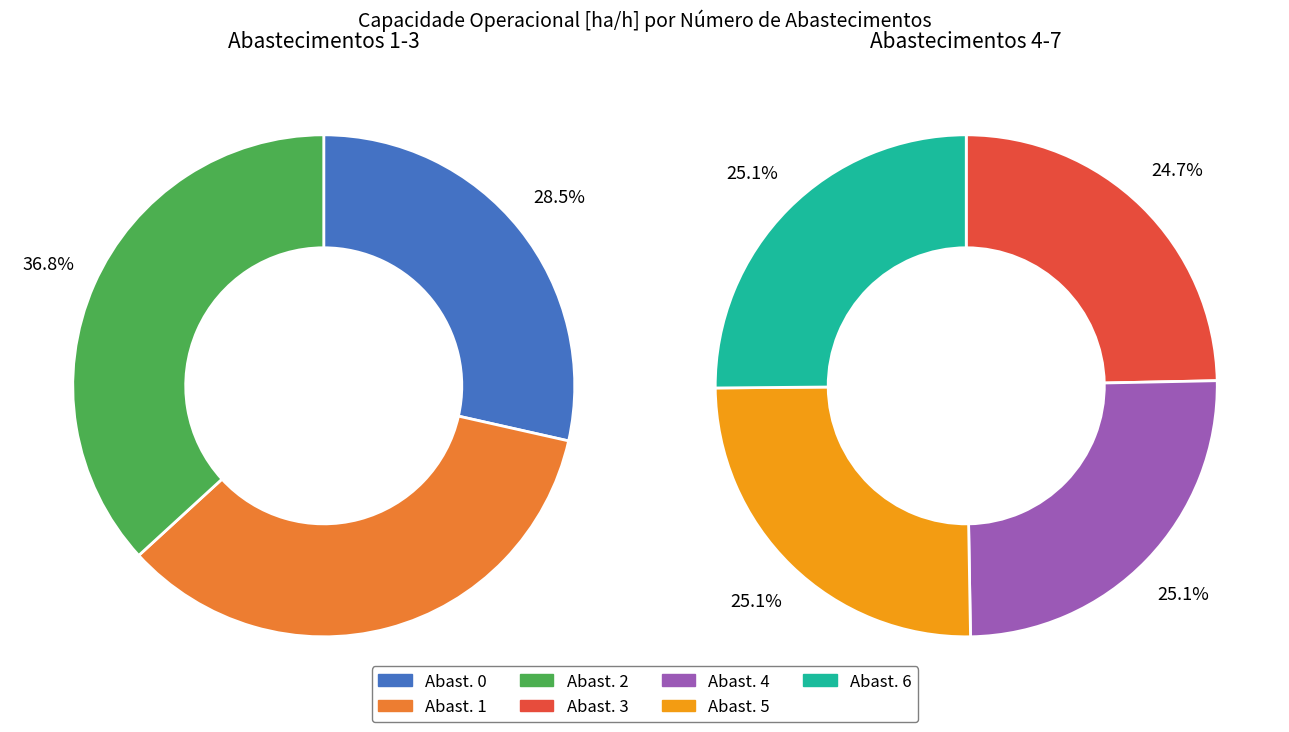

Rank the categories by value from lowest to highest.

0, 1, 2, 3, 4, 5, 6